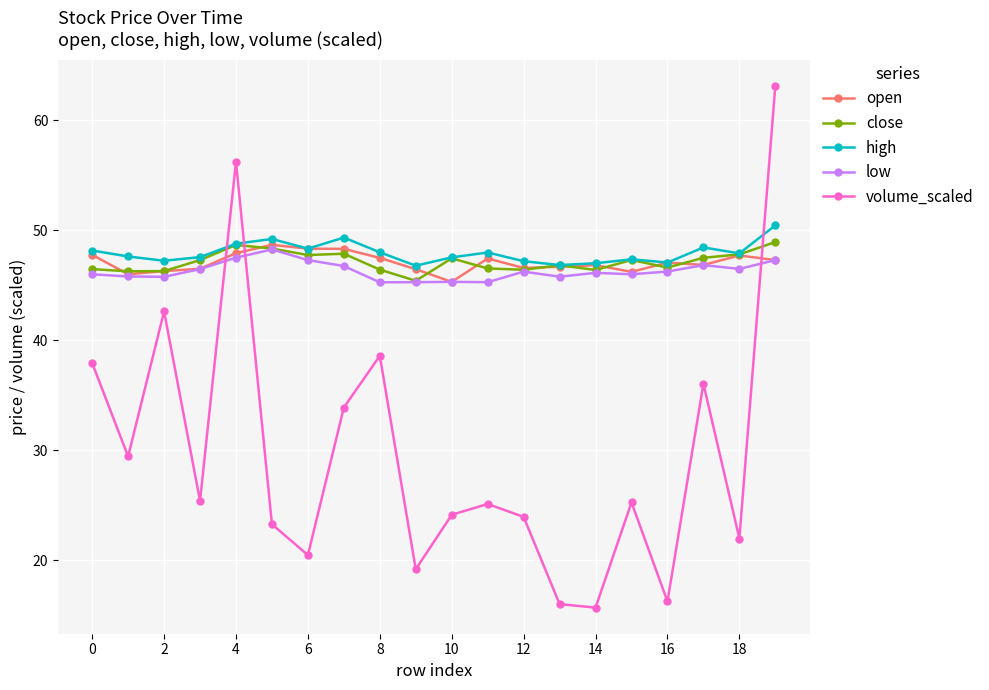

Which series has the widest spread of values?

volume_scaled